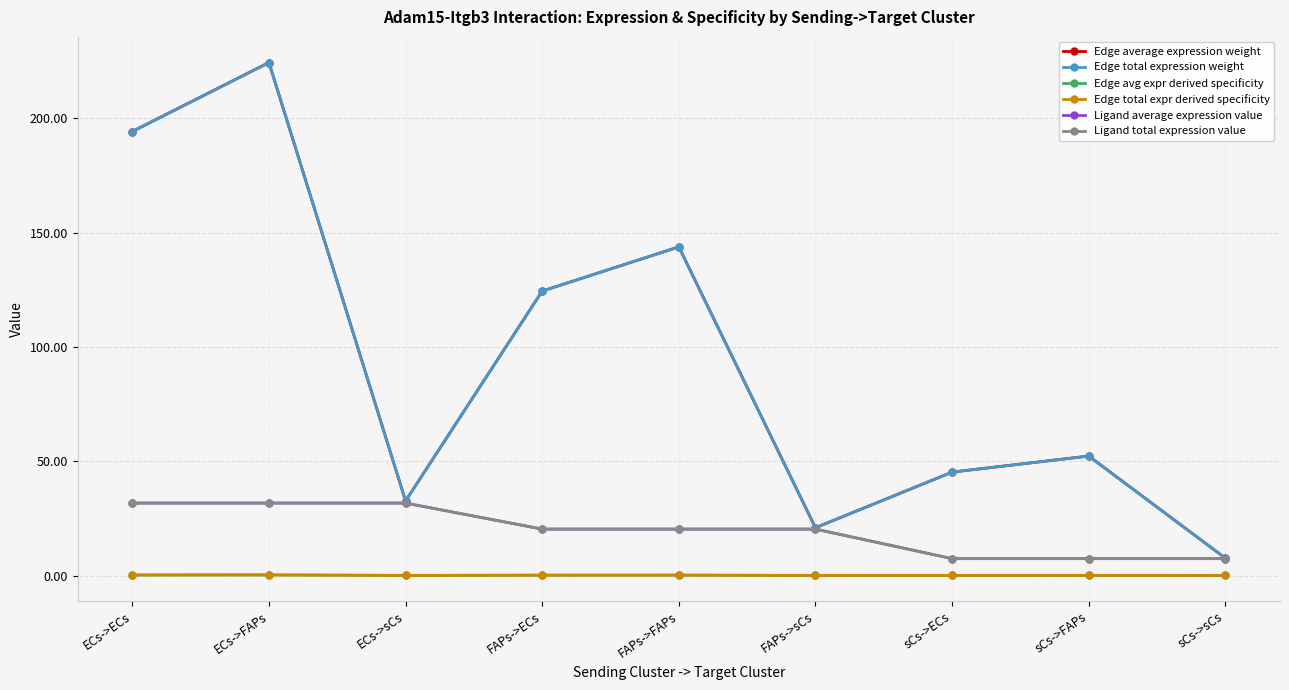

At how many categories does at least one series exceed 176?

2